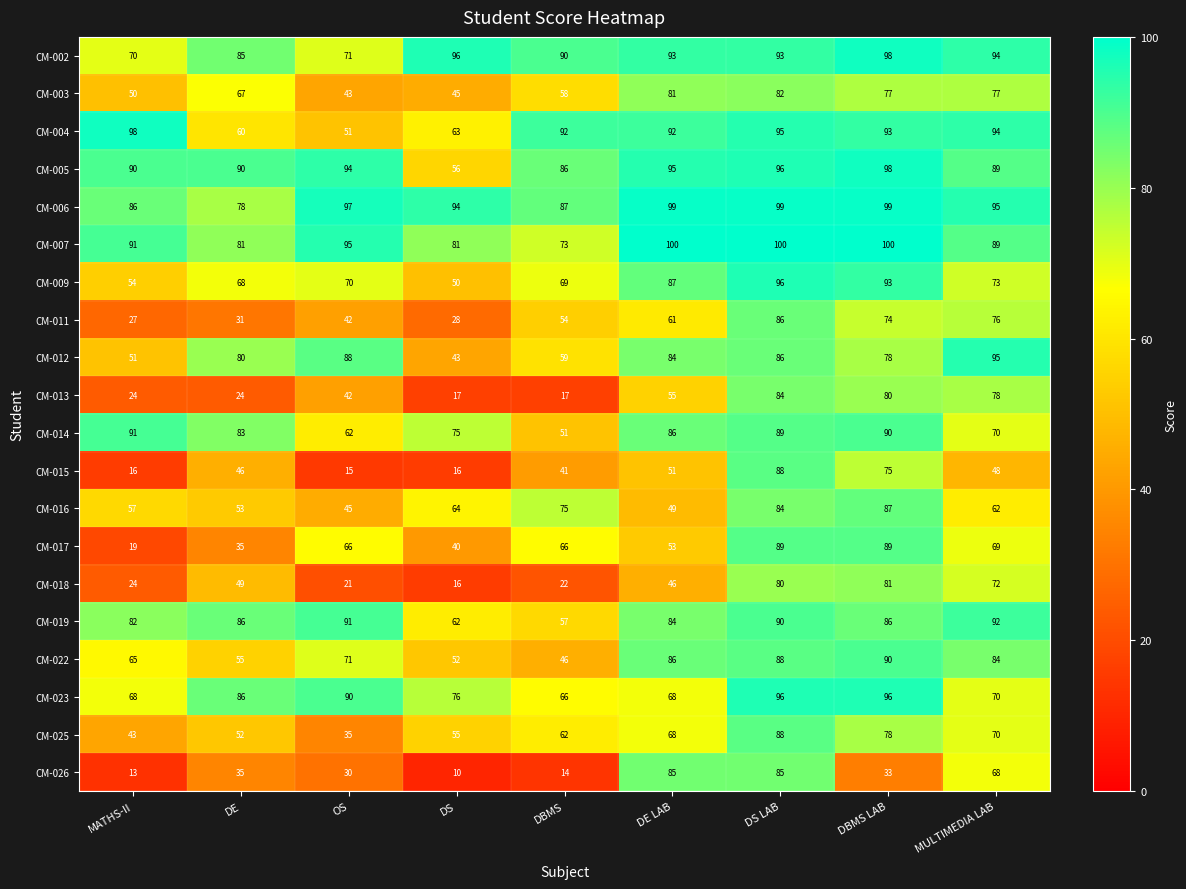

Where is CM-007 nearest to the value 86?

MULTIMEDIA LAB